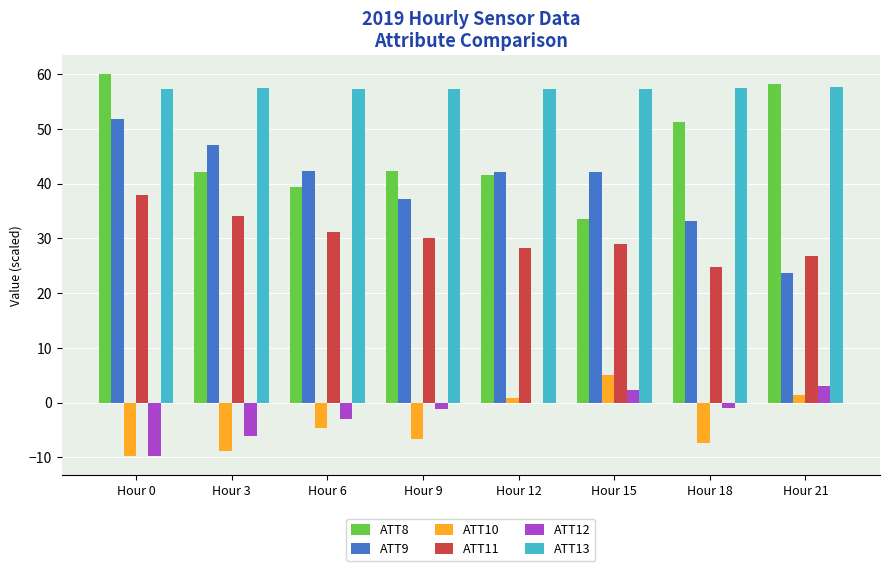

What are all the series names shown in the legend?

ATT8, ATT9, ATT10, ATT11, ATT12, ATT13